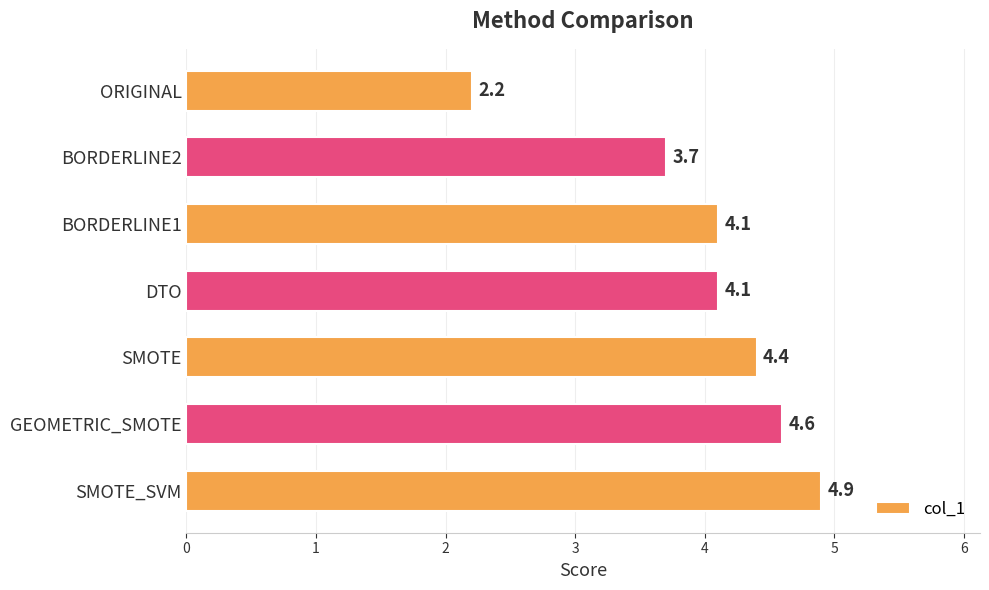

The chart shows a value of 4.6 at GEOMETRIC_SMOTE. True or false?

True